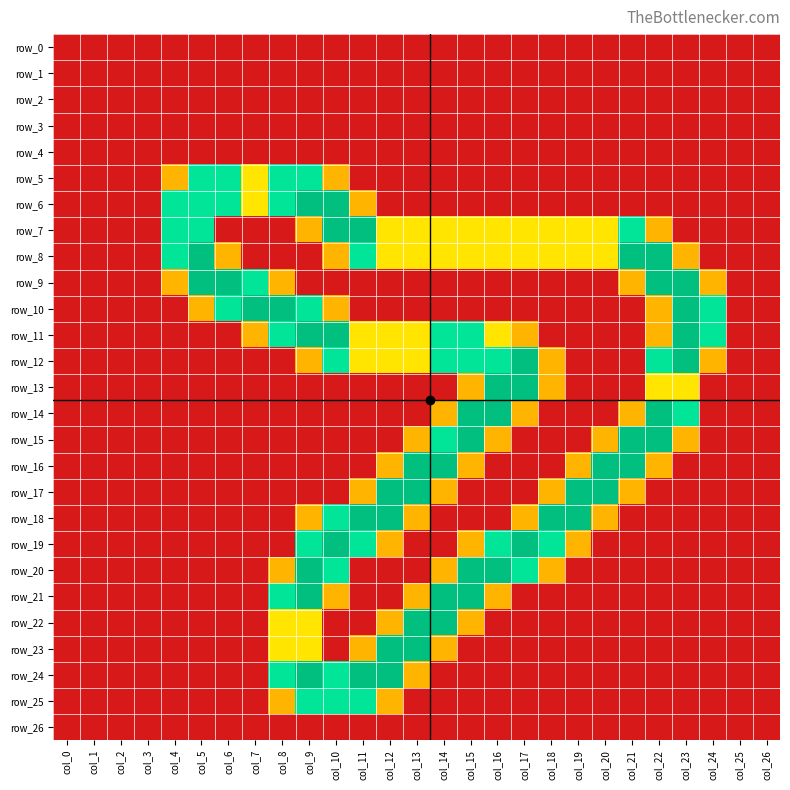

The value of row_14 at col_18 is 0.0. True or false?

True